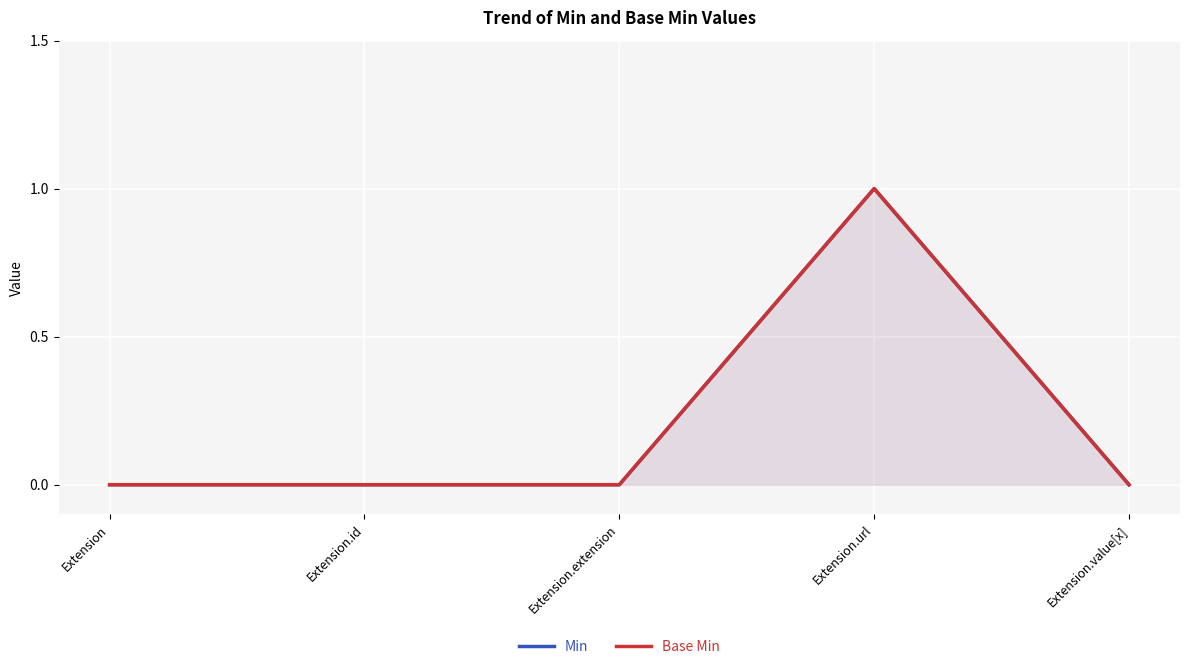

True or false: Base Min has more than 1 points higher than both neighbors.

False